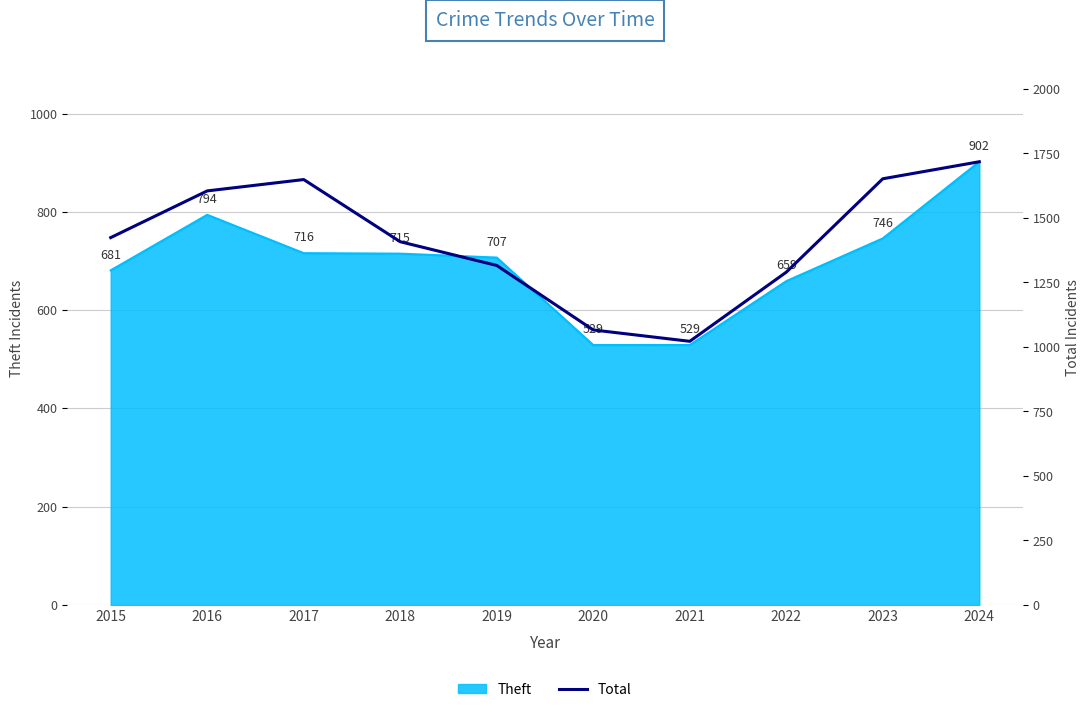

Reading left to right, what are all the values shown in this chart?

1424	1605	1649	1408	1316	1066	1022	1290	1652	1718